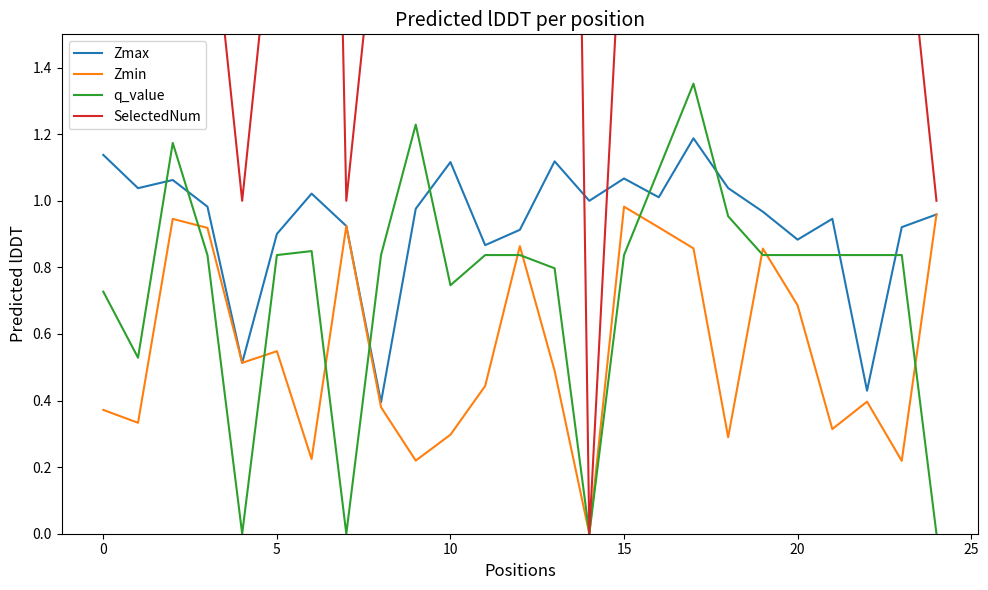

Which has a higher value, 13 or 8?

13